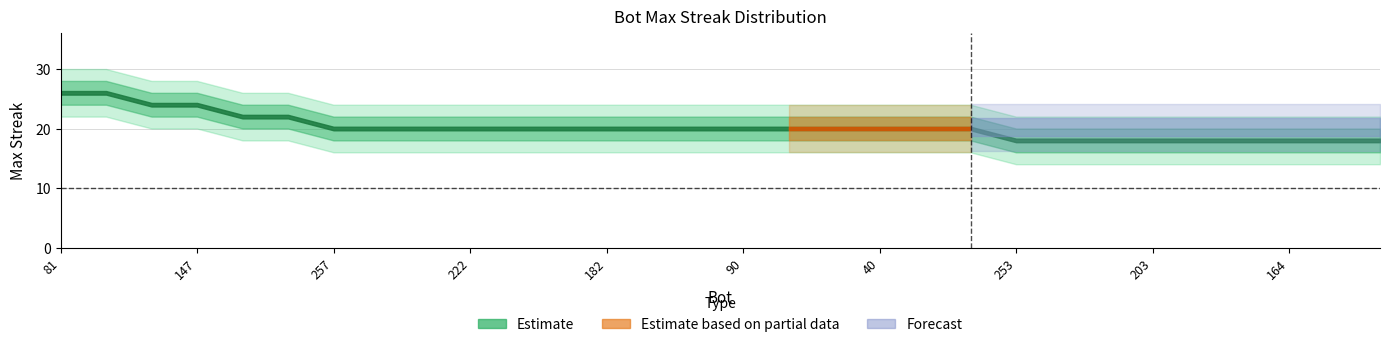

True or false: lower_band and lower_outer cross at least once.

False